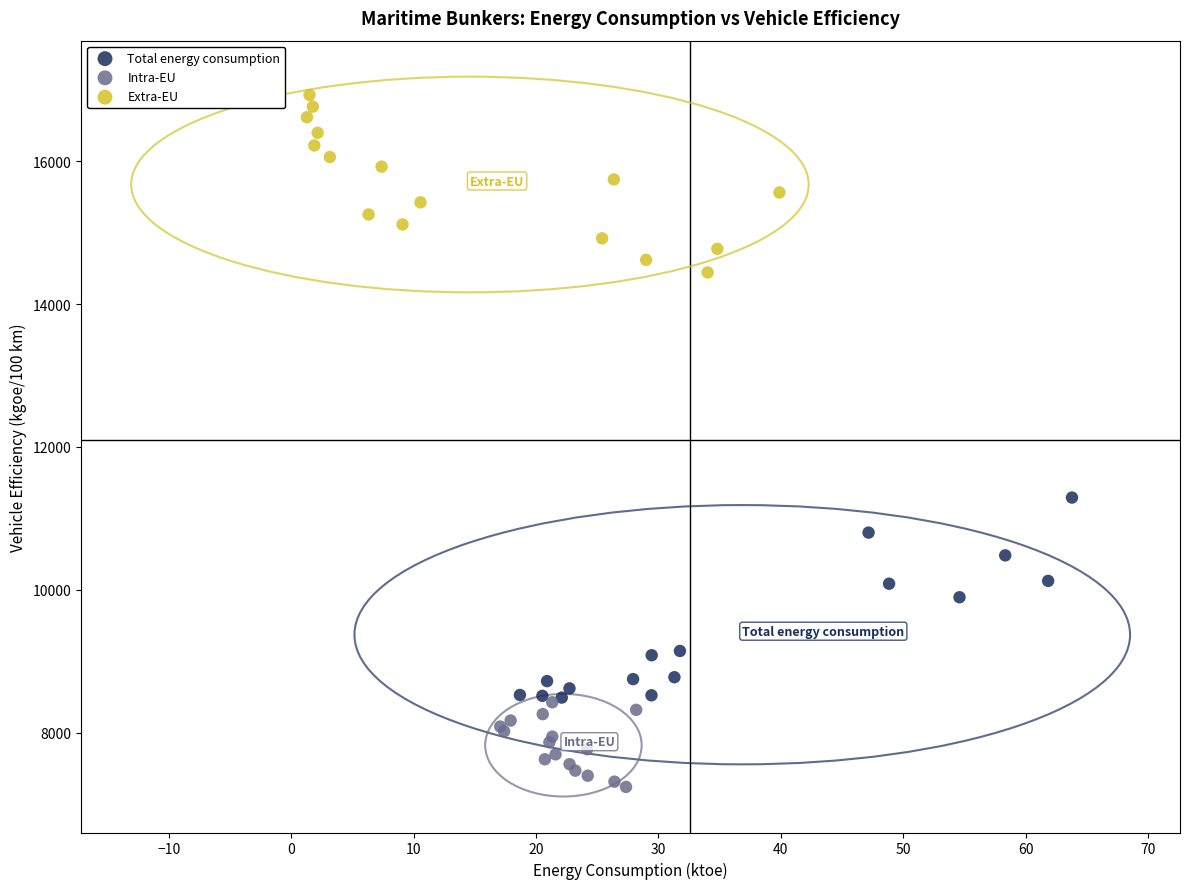

What are all the series names shown in the legend?

Total energy consumption, Intra-EU, Extra-EU